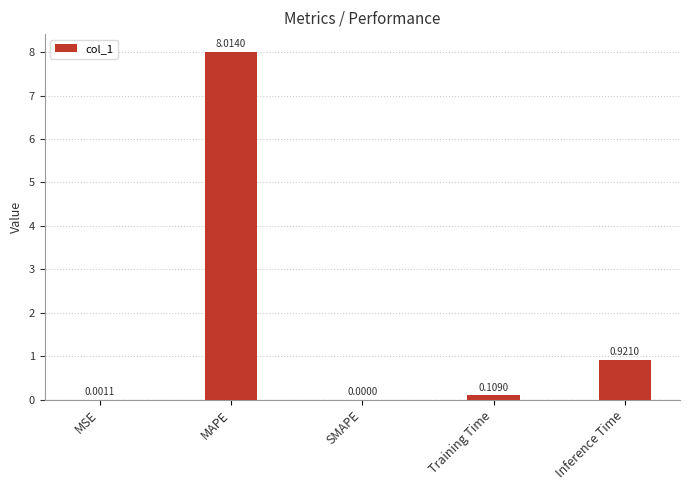

Are the bars horizontal?

No